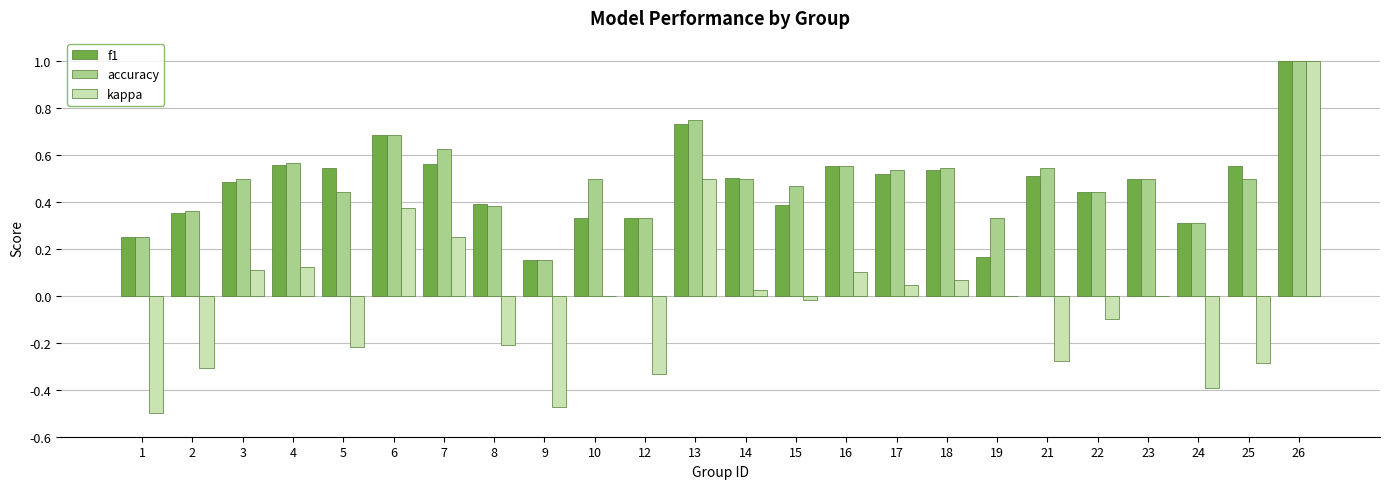

Which series has the largest total across all categories?

accuracy